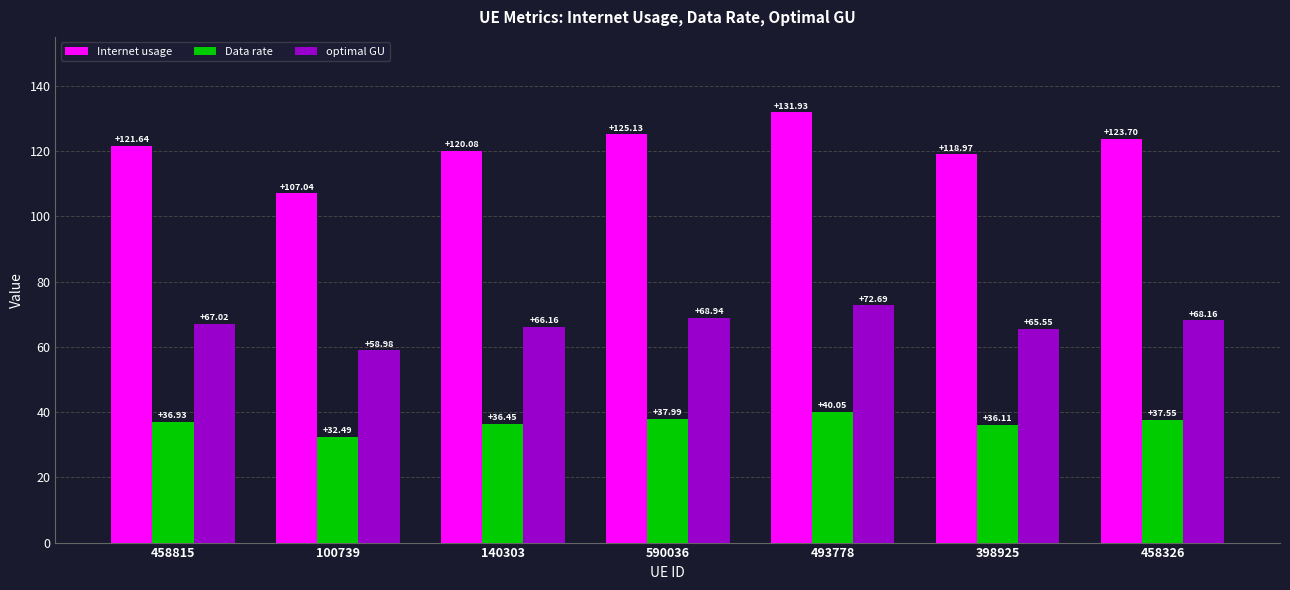

What is the greatest value displayed?

131.9